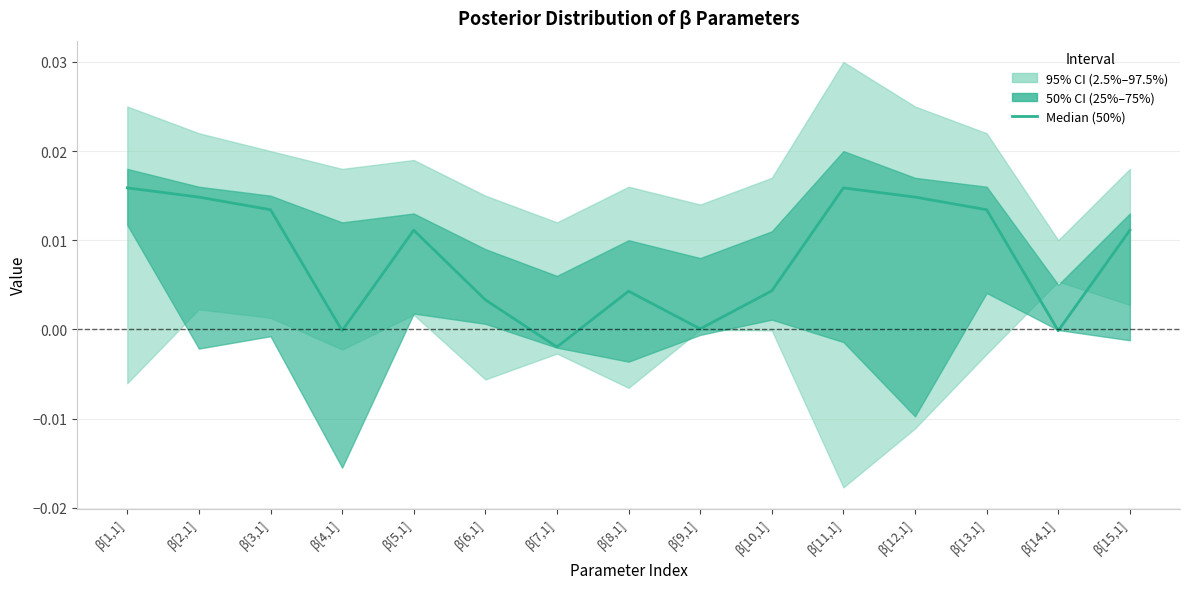

How many negative values are there?

3